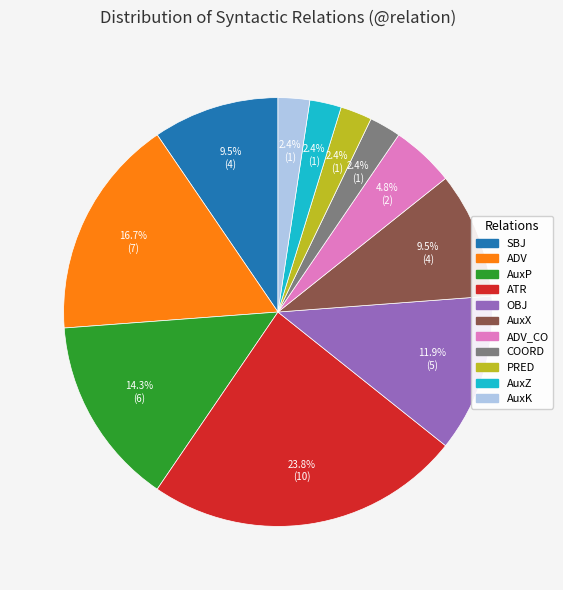

True or false: AuxK accounts for 11% of the total.

False